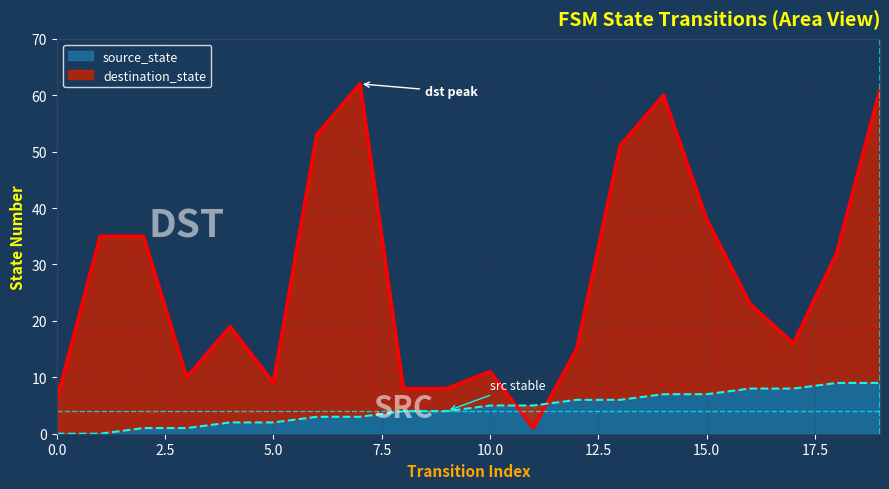

In destination_state, how many points are higher than both neighbors (excluding endpoints)?

4